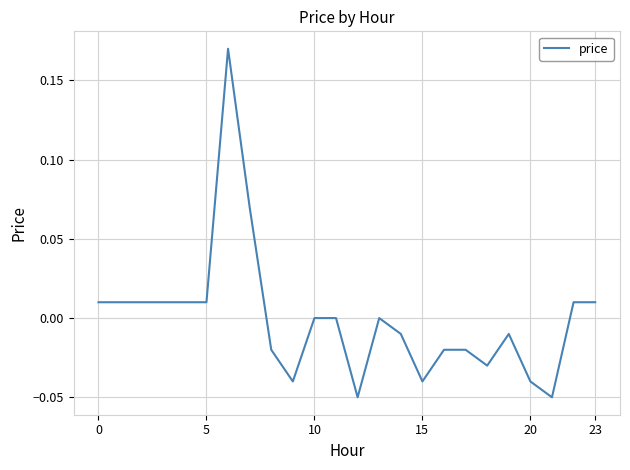

Count the number of categories in the chart.

24